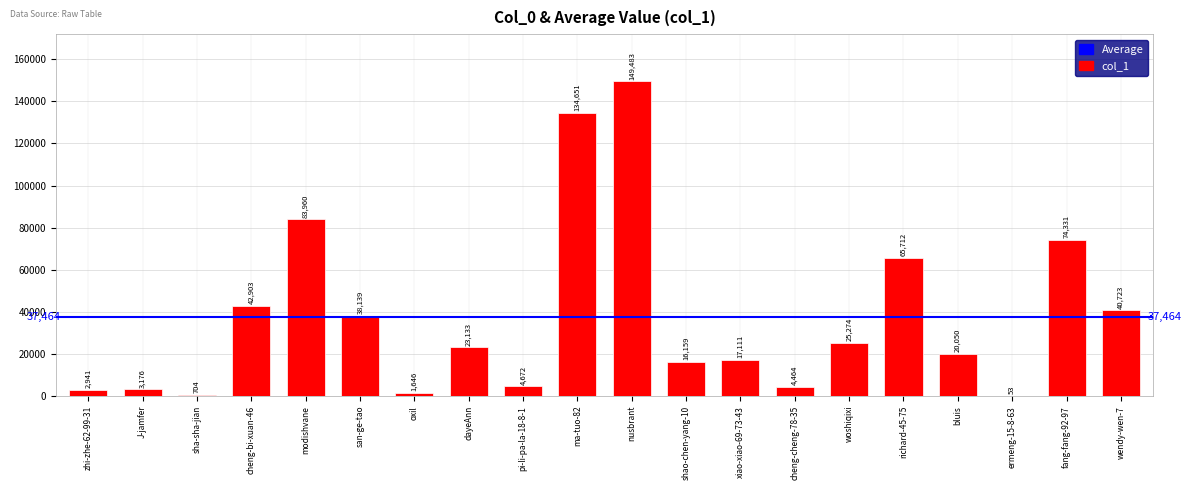

What is the sum of all values?

749285